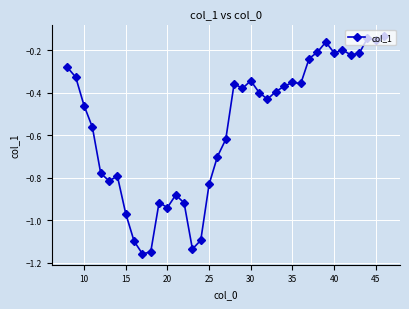

True or false: the data has more than 0 interior local peaks.

True